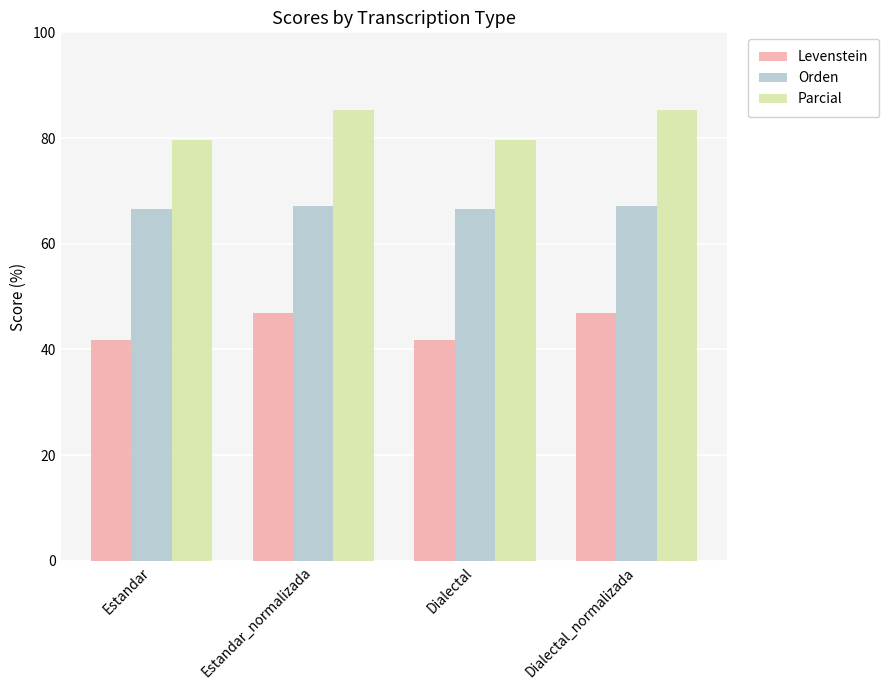

How many bars are there in each group?

3